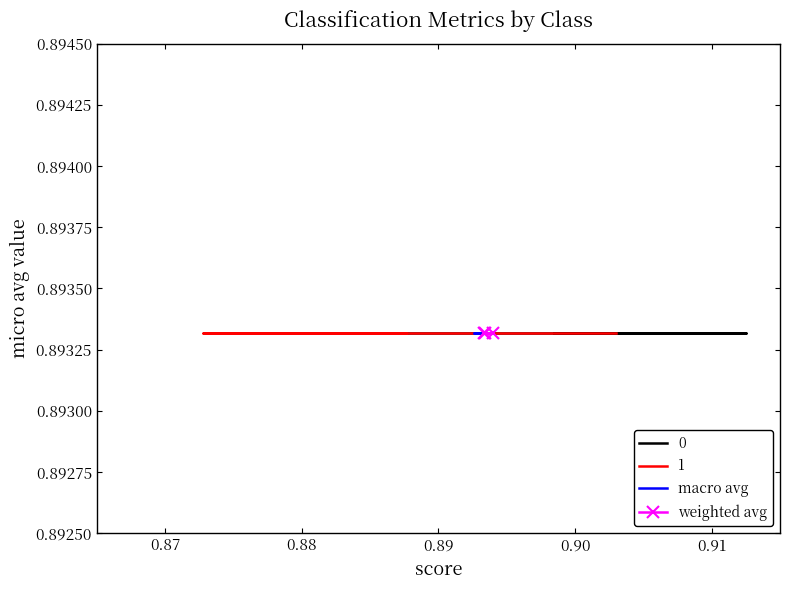

What is the minimum value for 1?

0.9